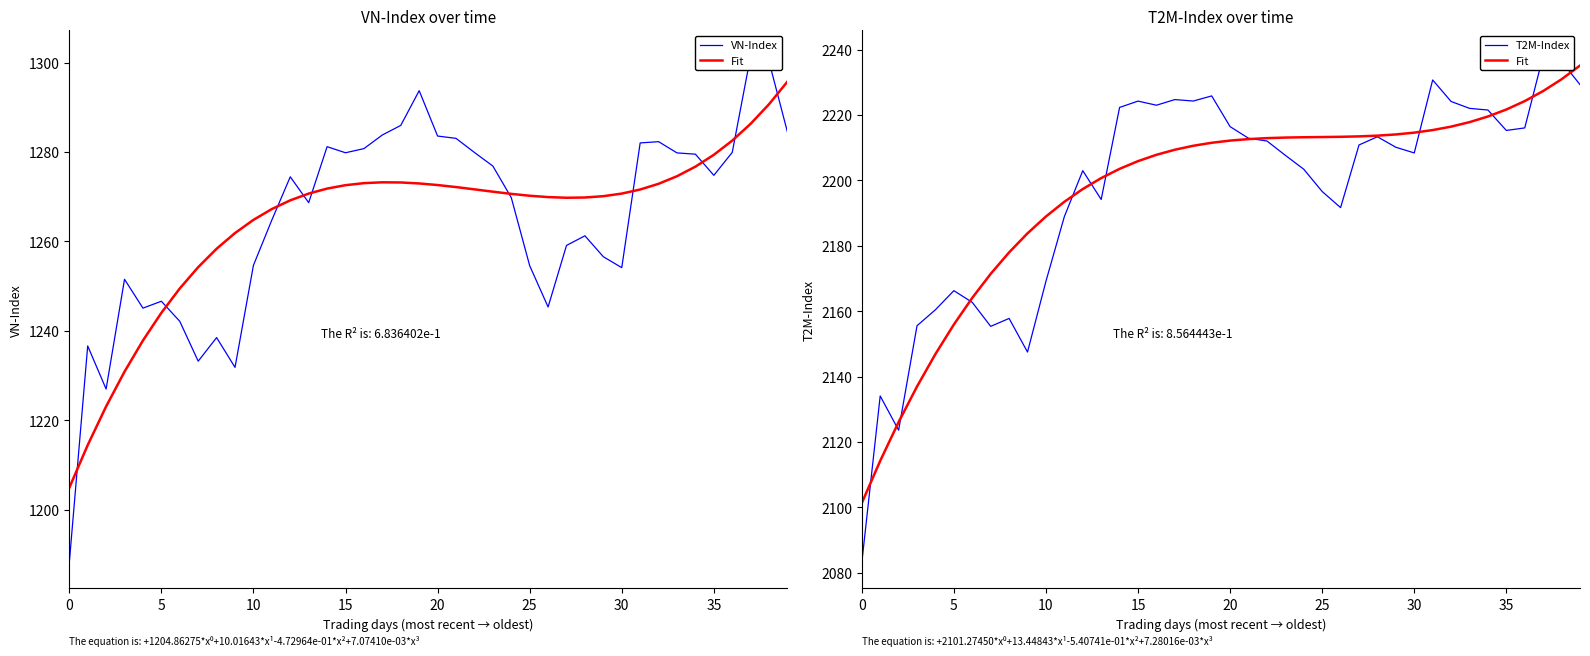

How many interior local peaks does the T2M-Index series have?

10